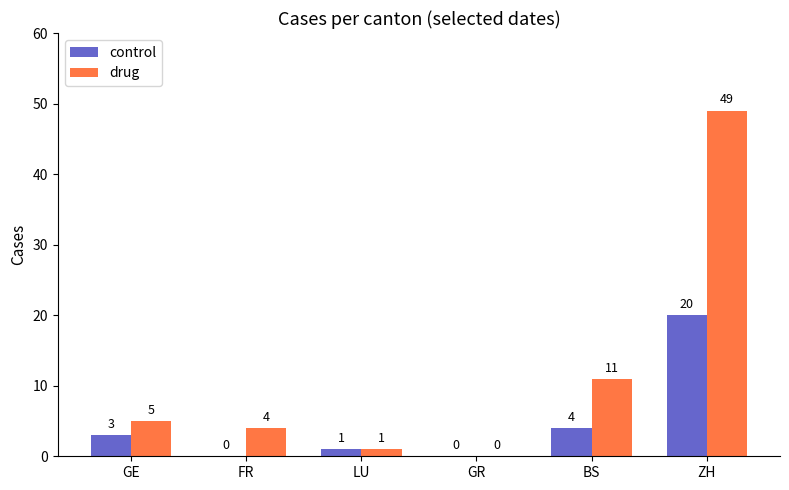

Reading left to right, transcribe all the data shown in this chart.

control: 3	0	1	0	4	20
drug: 5	4	1	0	11	49